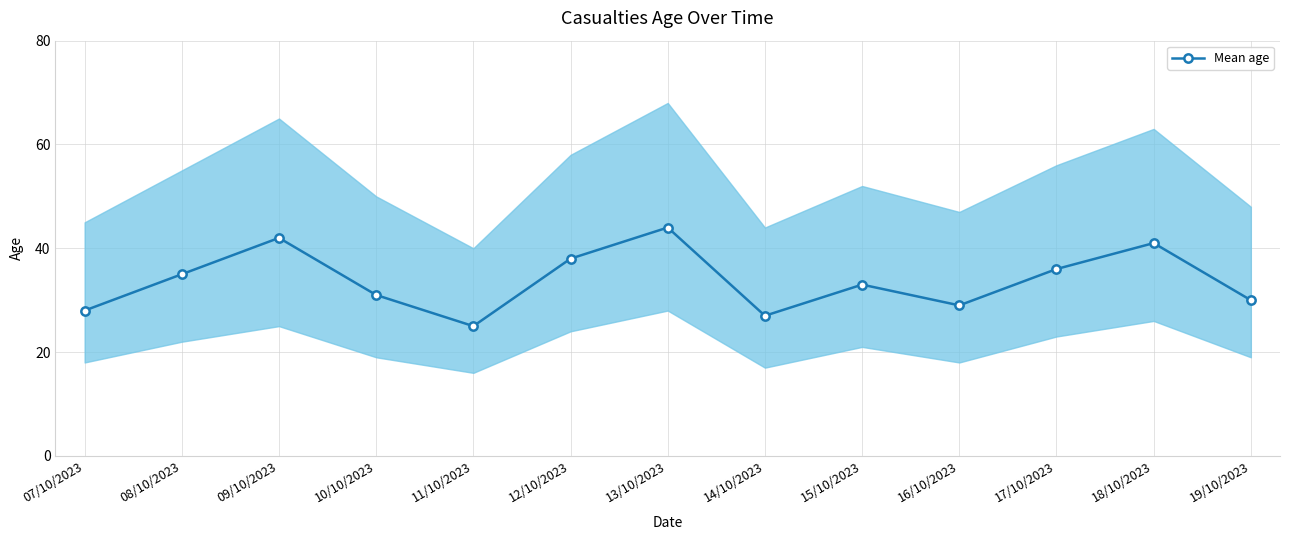

What is the minimum value shown in the chart?

25